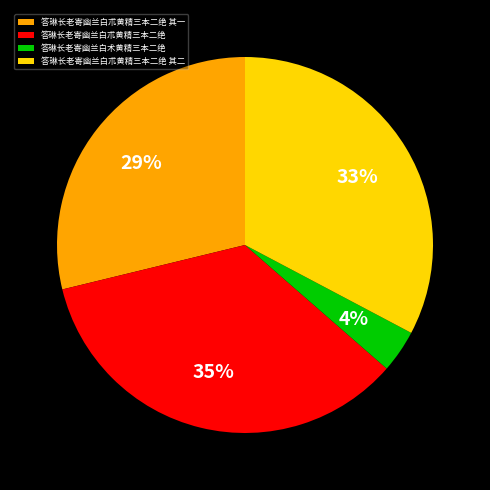

Count the number of slices in the pie.

4